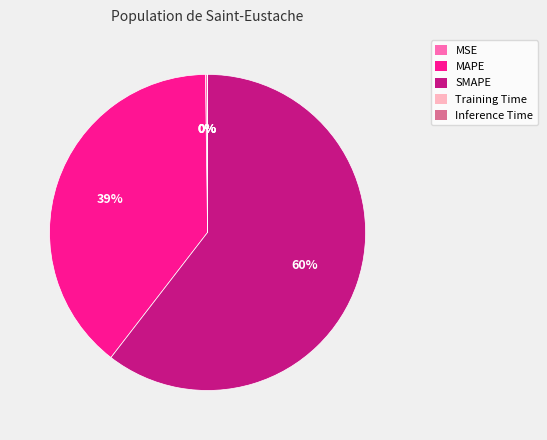

To the nearest percent, what is the average slice percentage?

20%